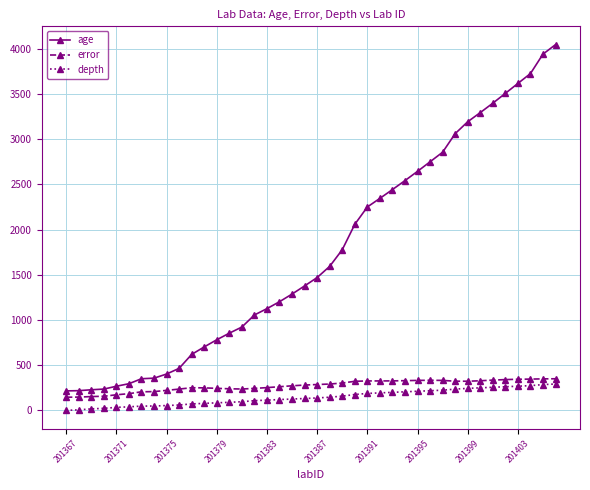

What is the maximum value shown in the chart?

4045.5